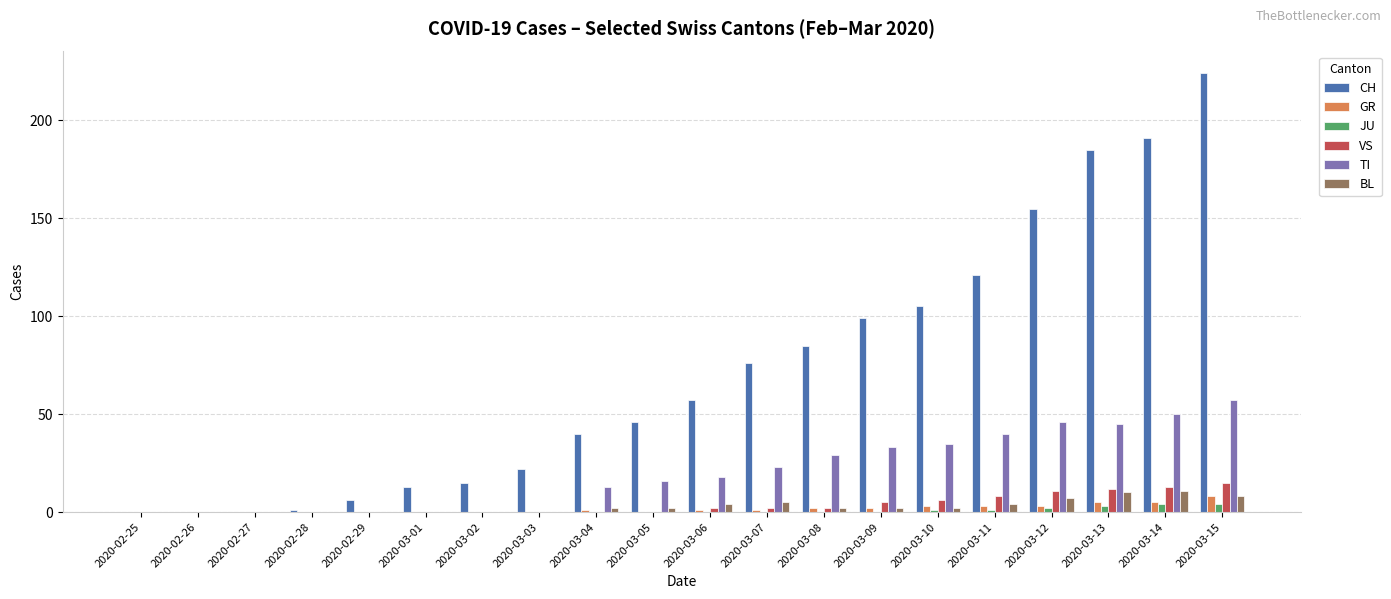

How many distinct data groups are displayed?

6